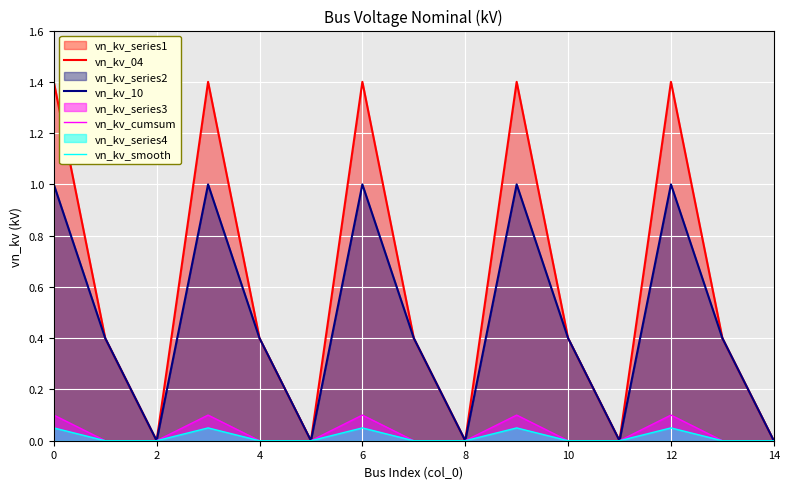

Is it true that vn_kv_04 equals 1.4 at 9?

True